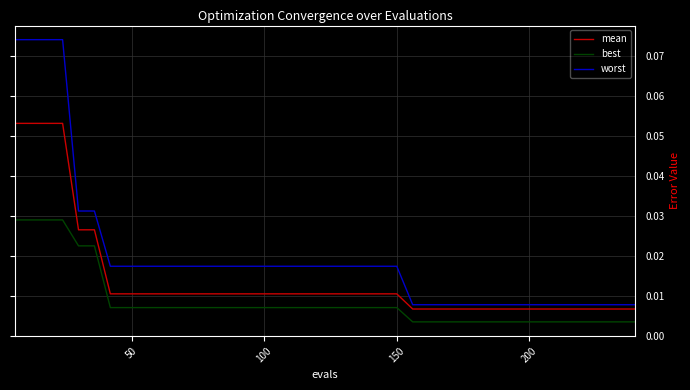

Which series has the largest total across all categories?

worst